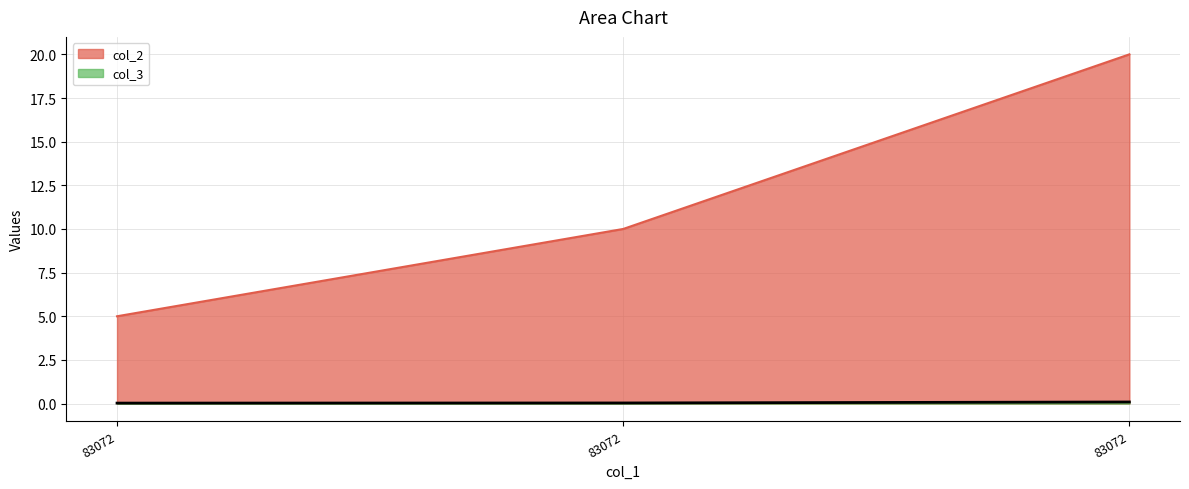

Which series has the largest total across all categories?

col_2